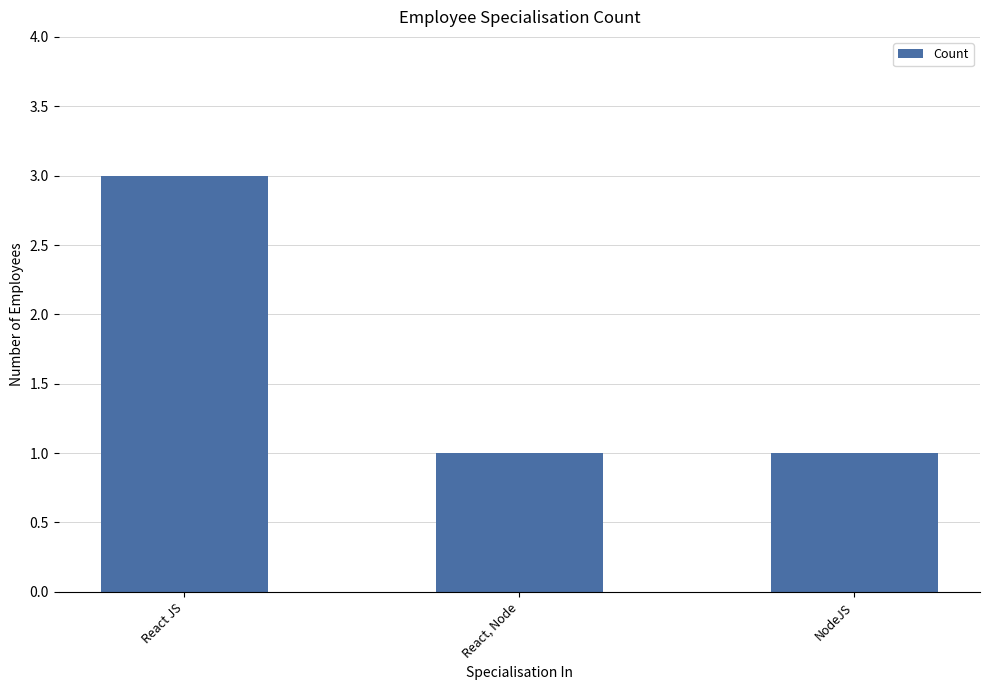

What is the label of the 1st bar from the right?

NodeJS